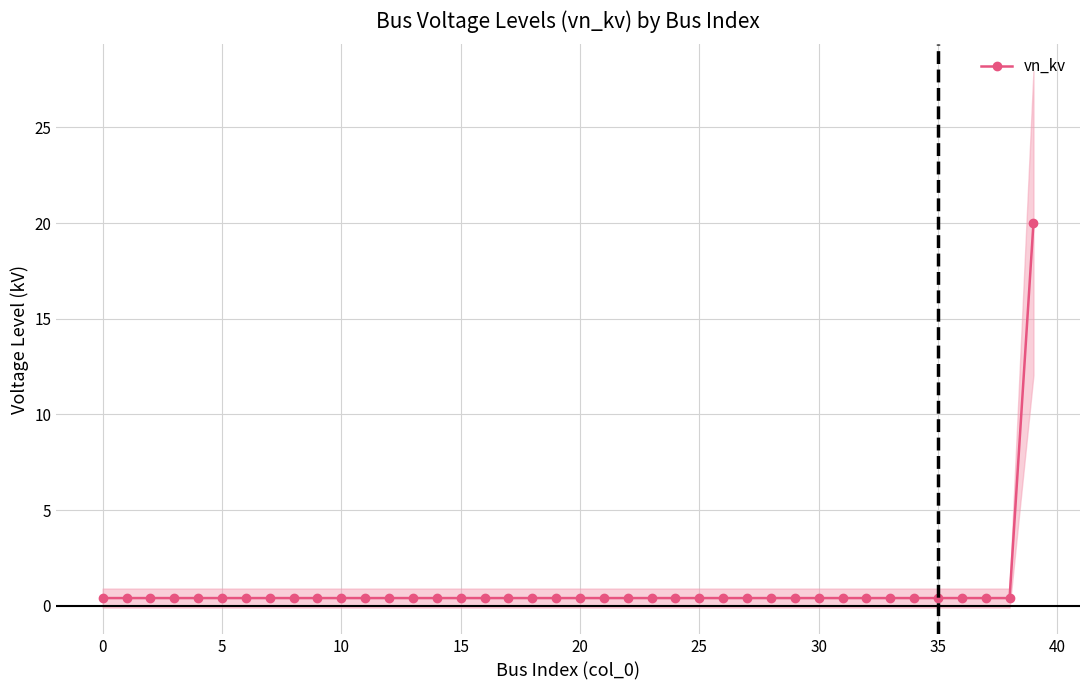

Reading right to left, list all the values displayed in this chart.

20.0	0.4	0.4	0.4	0.4	0.4	0.4	0.4	0.4	0.4	0.4	0.4	0.4	0.4	0.4	0.4	0.4	0.4	0.4	0.4	0.4	0.4	0.4	0.4	0.4	0.4	0.4	0.4	0.4	0.4	0.4	0.4	0.4	0.4	0.4	0.4	0.4	0.4	0.4	0.4